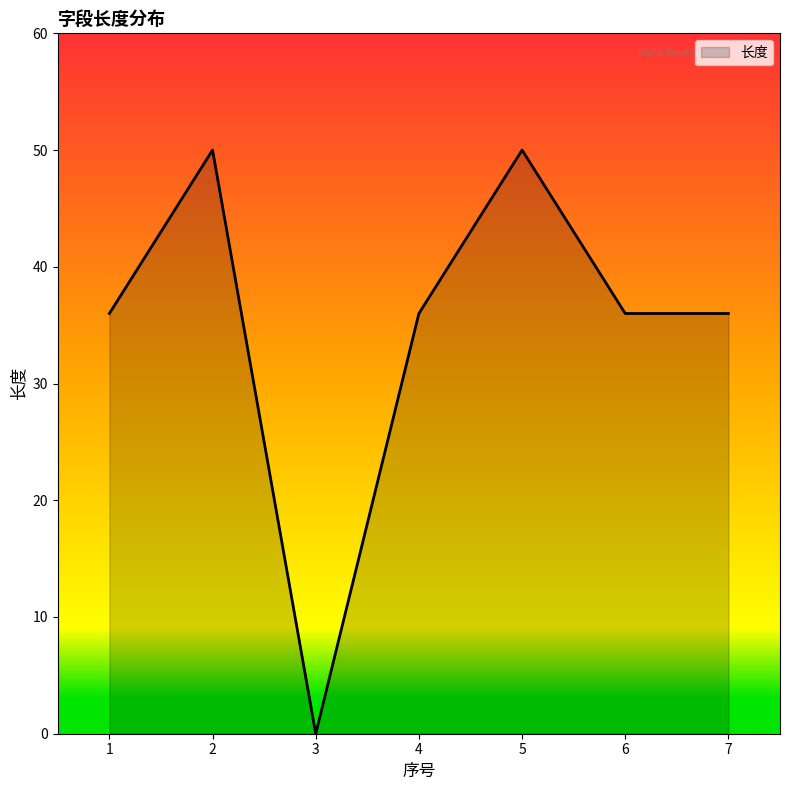

What is the difference between the maximum and minimum values?

50